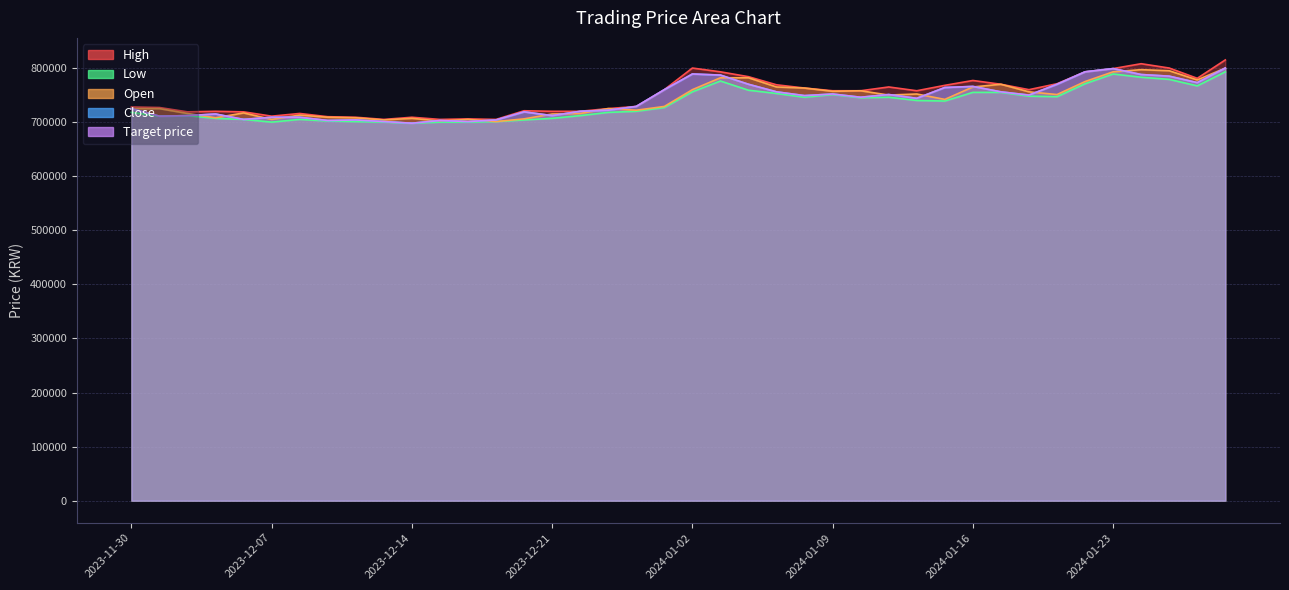

Which category has the lowest value across all series?

2023-12-14